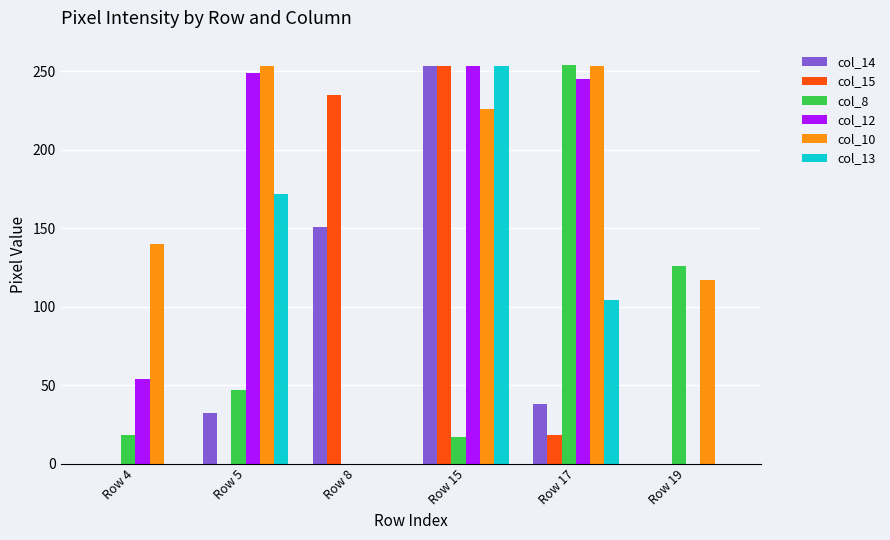

Is it true that col_15 equals 235 at Row 8?

True